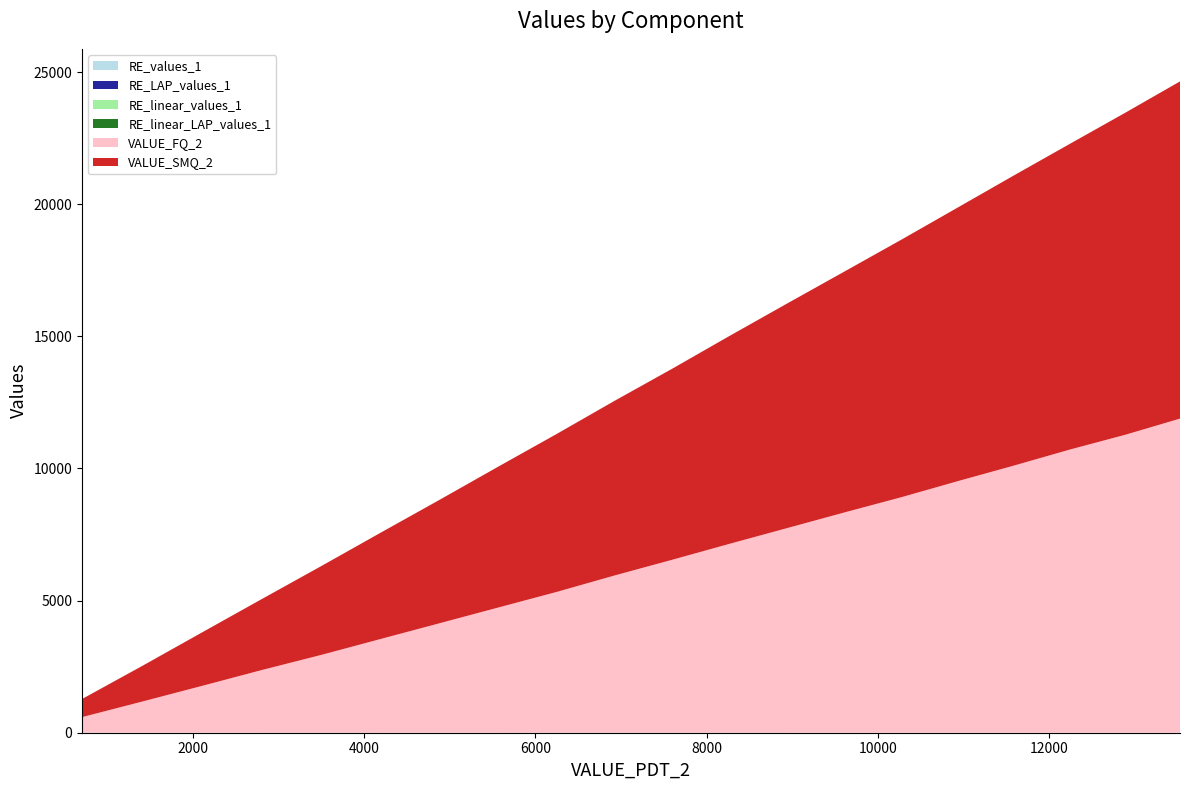

Reading right to left, transcribe all the data shown in this chart.

RE_values_1: 0.0	0.0	0.0	0.0	0.0	0.0	0.0	0.0	0.0	0.0	0.0	0.0	0.0	0.0	0.0	0.0	0.0	0.0	0.0	0.0
RE_LAP_values_1: 0.0	0.0	0.0	0.0	0.0	0.0	0.0	0.0	0.0	0.0	0.0	0.0	0.0	0.0	0.0	0.0	0.0	0.0	0.0	0.0
RE_linear_values_1: 0.3	0.3	0.3	0.3	0.2	0.2	0.2	0.3	0.3	0.3	0.3	0.3	0.3	0.2	0.2	0.3	0.3	0.3	0.3	0.2
RE_linear_LAP_values_1: 0.2	0.2	0.2	0.2	0.2	0.2	0.2	0.2	0.2	0.3	0.3	0.3	0.2	0.2	0.2	0.3	0.3	0.4	0.4	0.3
VALUE_FQ_2: 11885.3	11271.3	10713.2	10109.3	9519.7	8911.5	8336.6	7745.5	7153.2	6546.8	5949.9	5325.3	4734.6	4139.2	3542.8	2942.0	2370.3	1771.6	1177.2	589.9
VALUE_SMQ_2: 12759.4	12183.6	11567.0	10981.6	10356.7	9745.6	9118.0	8502.2	7872.8	7232.4	6609.8	5975.5	5329.5	4667.6	4018.7	3359.5	2684.8	2023.7	1347.9	685.3